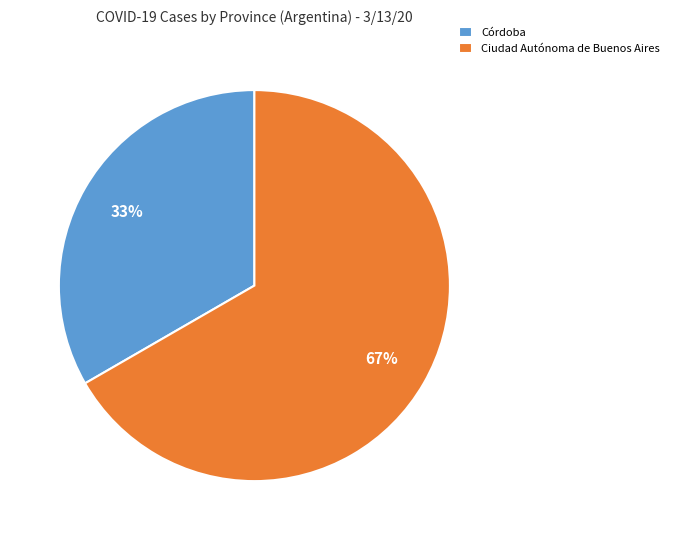

How many slices are in this pie chart?

2